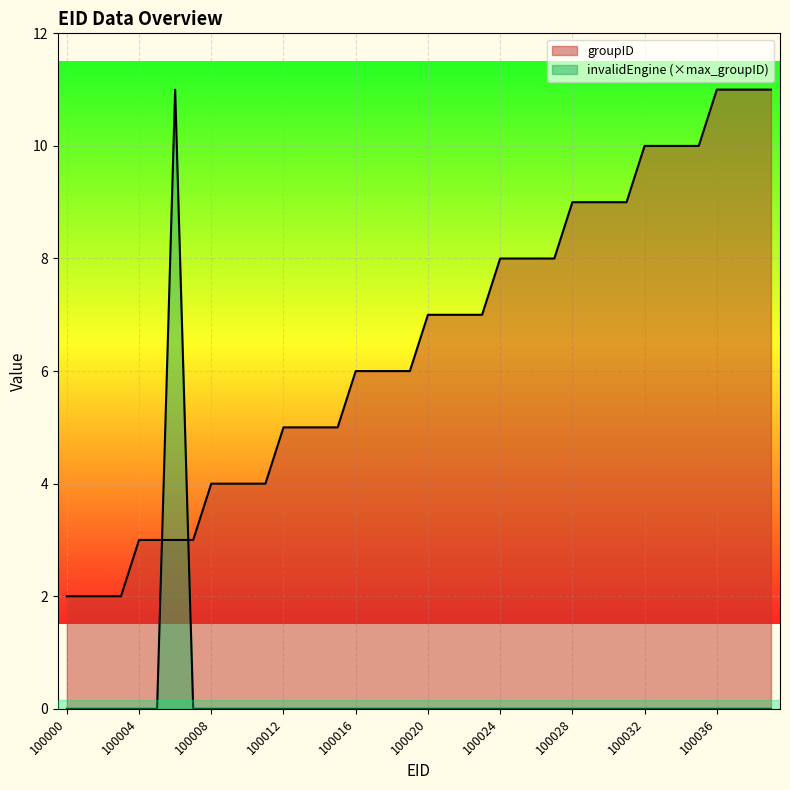

List the labels in order of groupID value, largest first.

100036, 100037, 100038, 100039, 100032, 100033, 100034, 100035, 100028, 100029, 100030, 100031, 100024, 100025, 100026, 100027, 100020, 100021, 100022, 100023, 100016, 100017, 100018, 100019, 100012, 100013, 100014, 100015, 100008, 100009, 100010, 100011, 100004, 100005, 100006, 100007, 100000, 100001, 100002, 100003